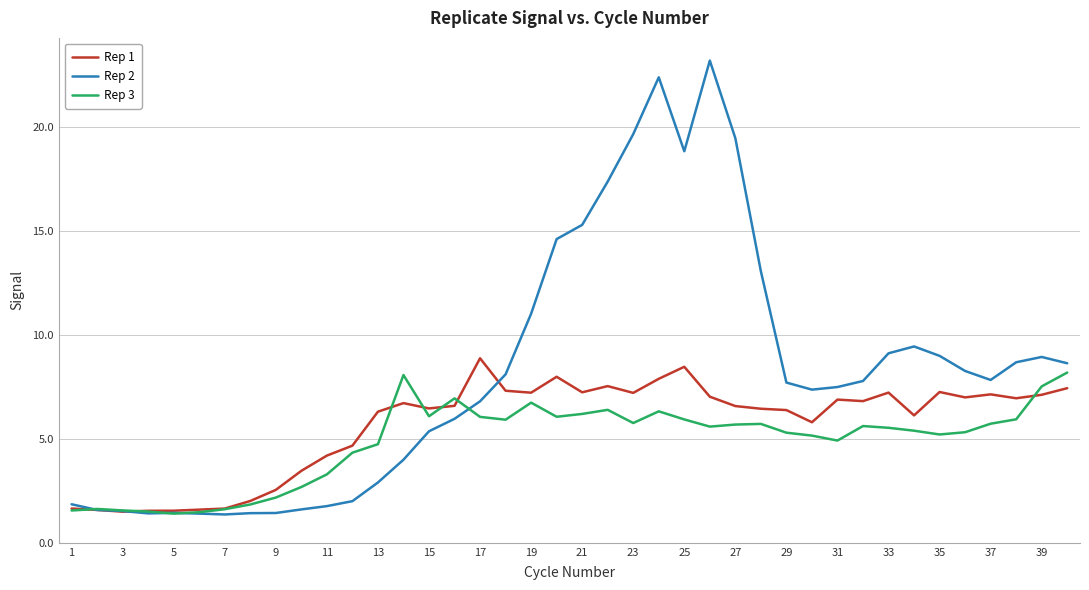

What is the minimum value for Rep 3?

1.4